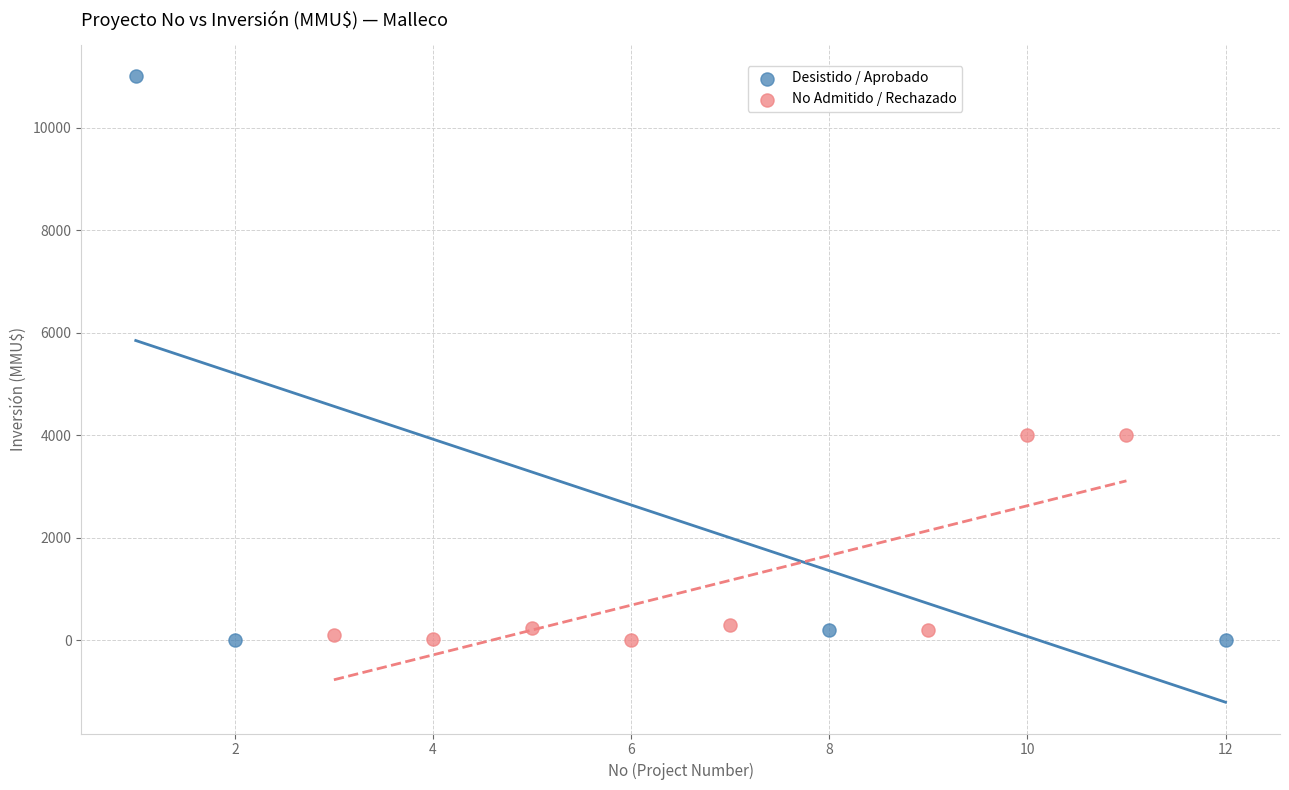

Which series has the widest spread of Y values?

Desistido / Aprobado